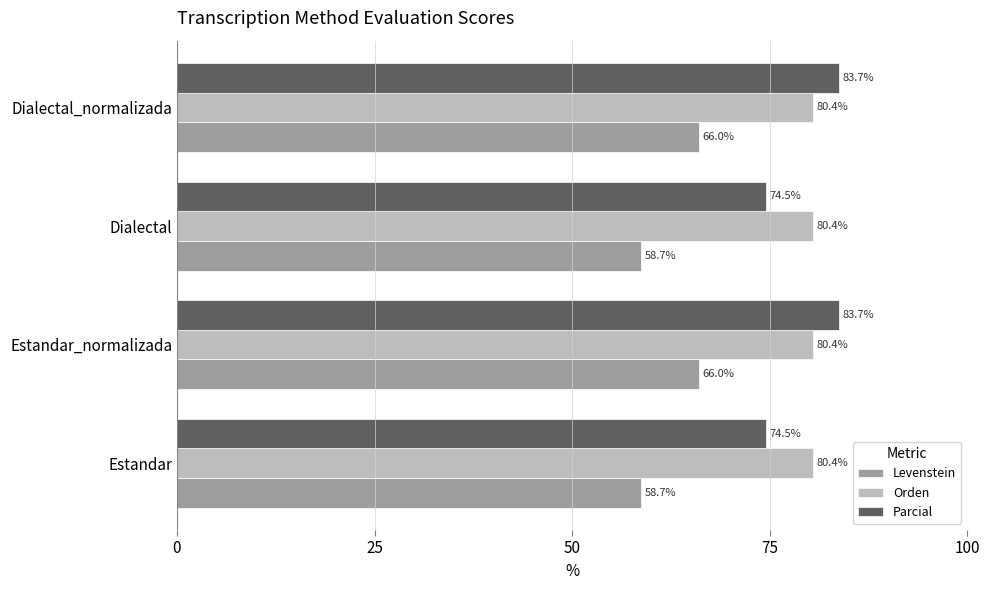

What value does the Orden series have at Dialectal_normalizada?

80.4